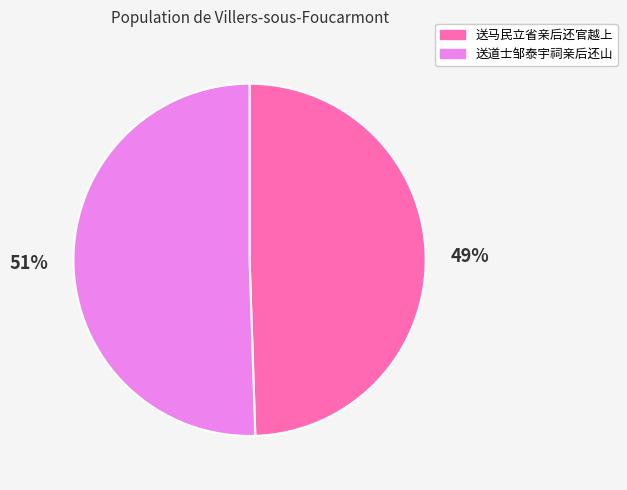

To the nearest percent, what portion does 送马民立省亲后还官越上 represent?

49%